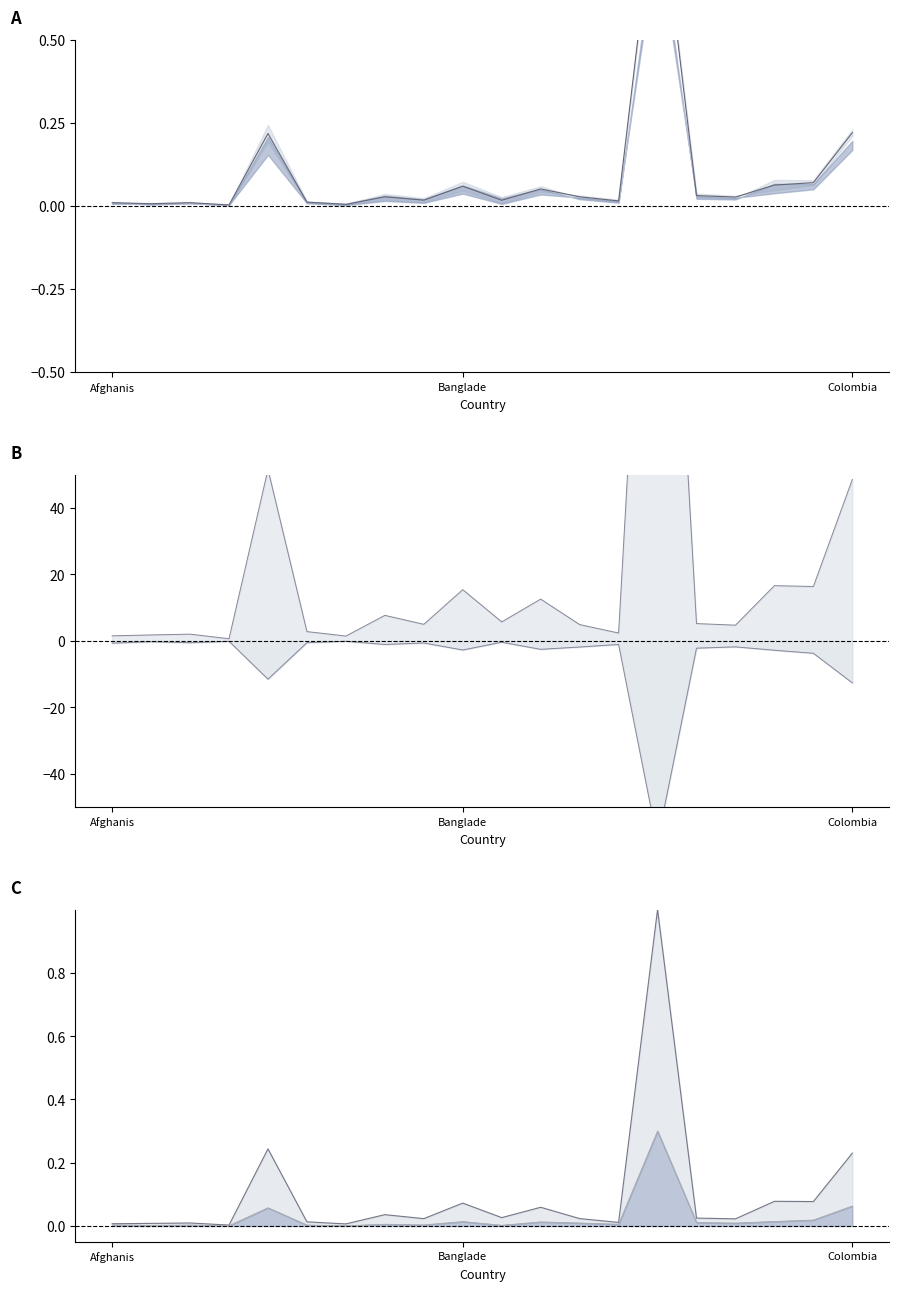

True or false: Confirmed and Deaths cross at least once.

False